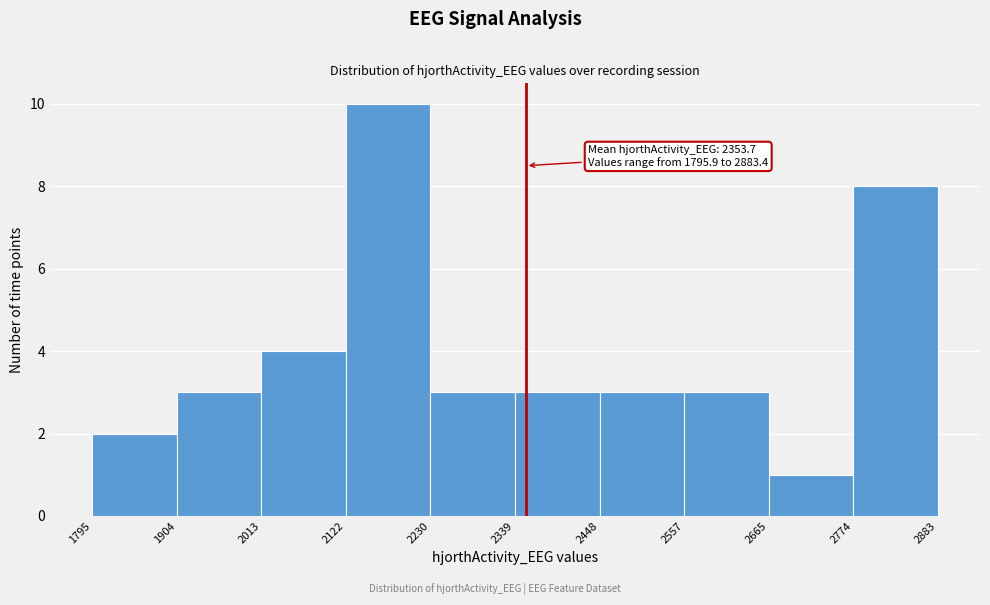

Over which range of the x-axis is the bar tallest?

2122 to 2230